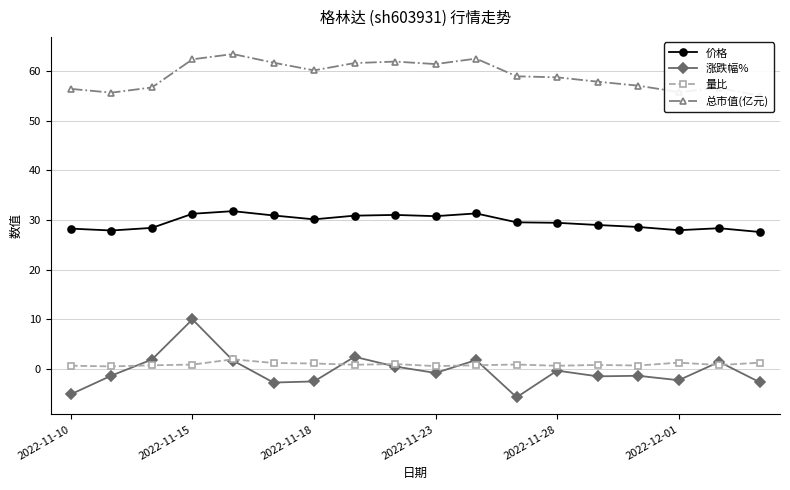

Where is the first local maximum for 涨跌幅%?

2022-11-15